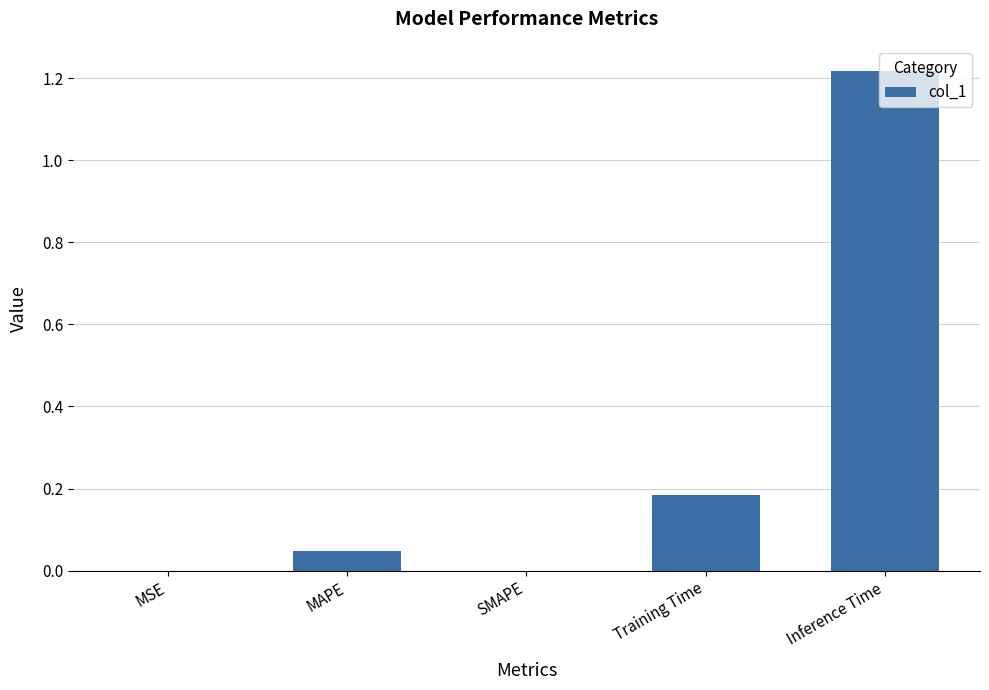

How many data points does each series have?

5